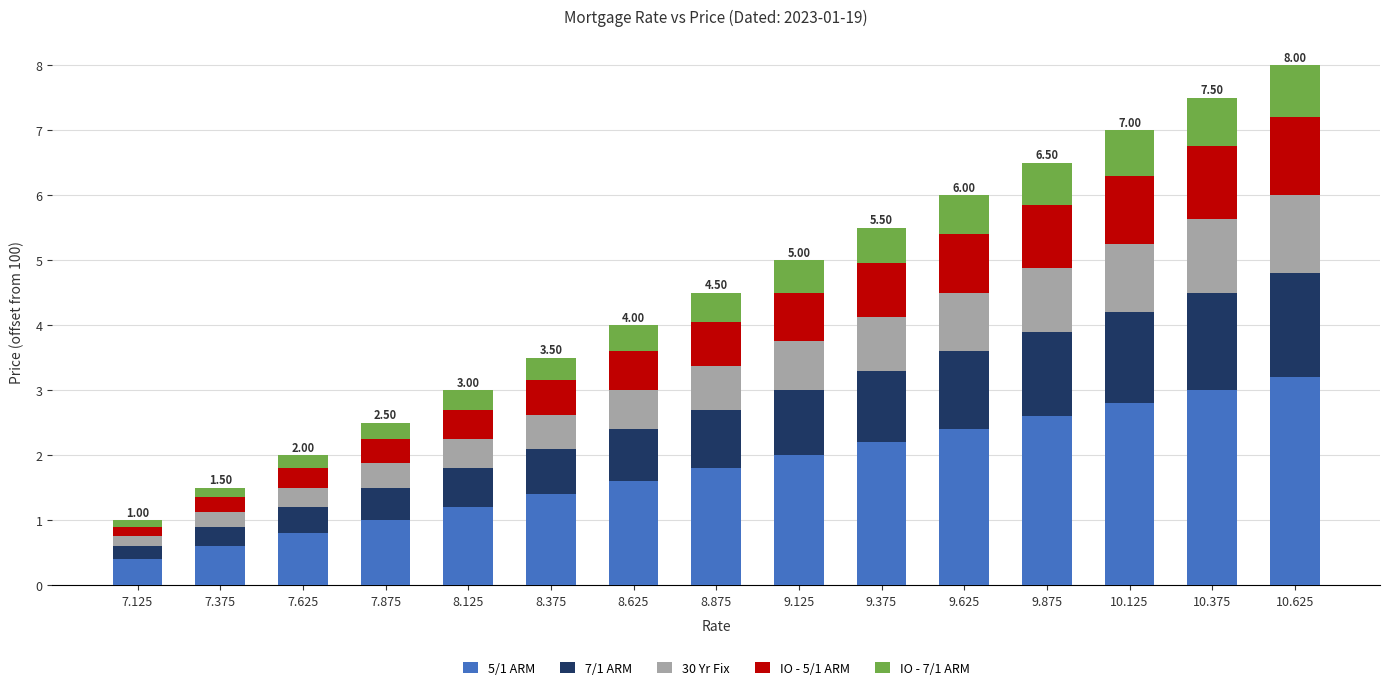

What is the value of the 5/1 ARM bar at the 11th from the left?

2.4